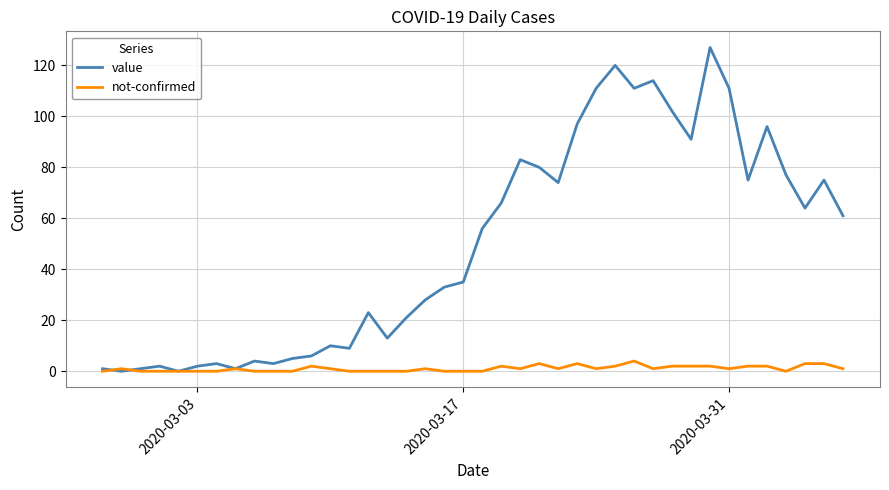

Which series has the largest range (max minus min)?

value